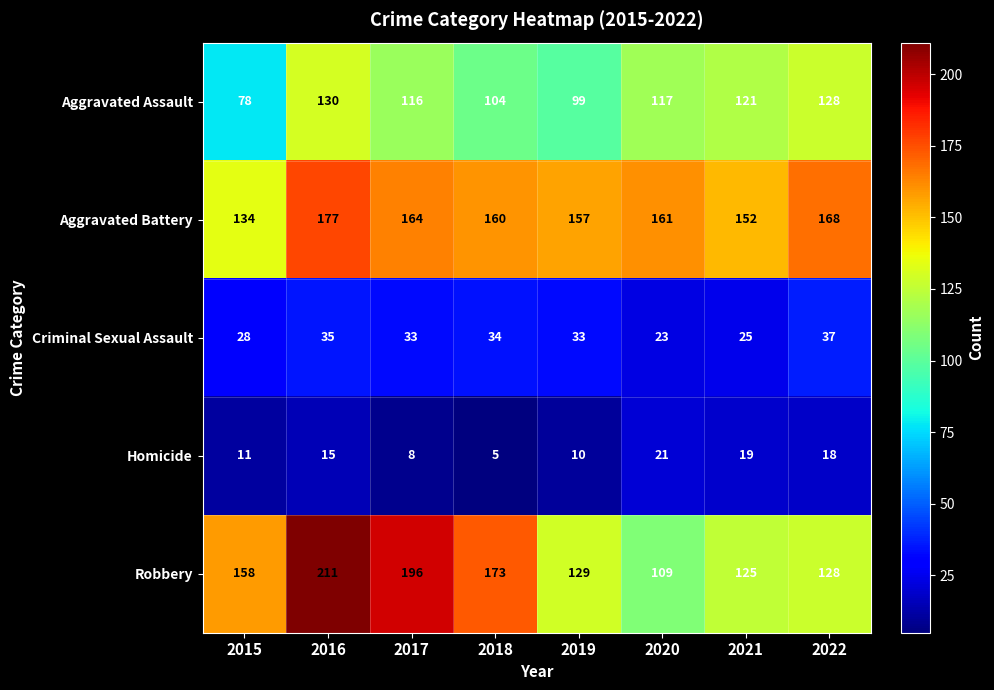

What is the maximum value shown in the chart?

211